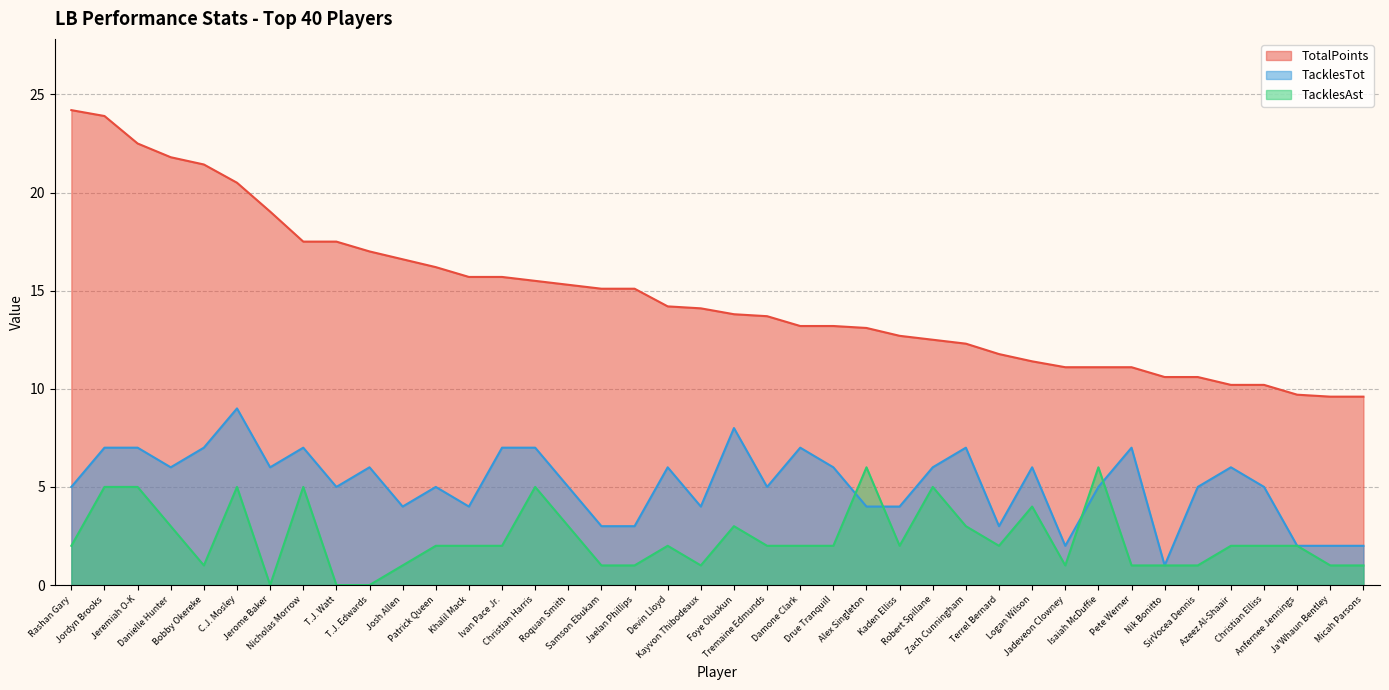

How many data points in TotalPoints are above 14?

20